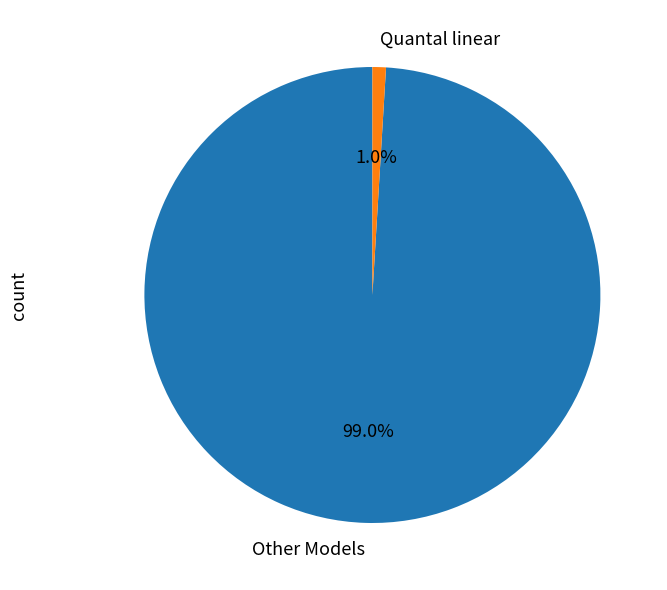

Between Other Models and Quantal linear, which is larger?

Other Models